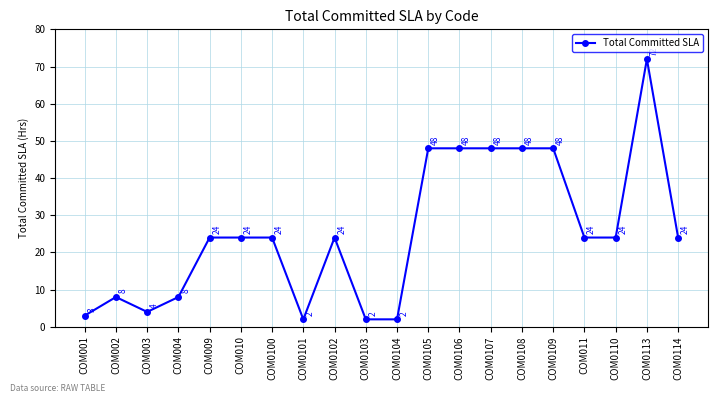

The chart shows a value of 48 at COM0107. True or false?

True